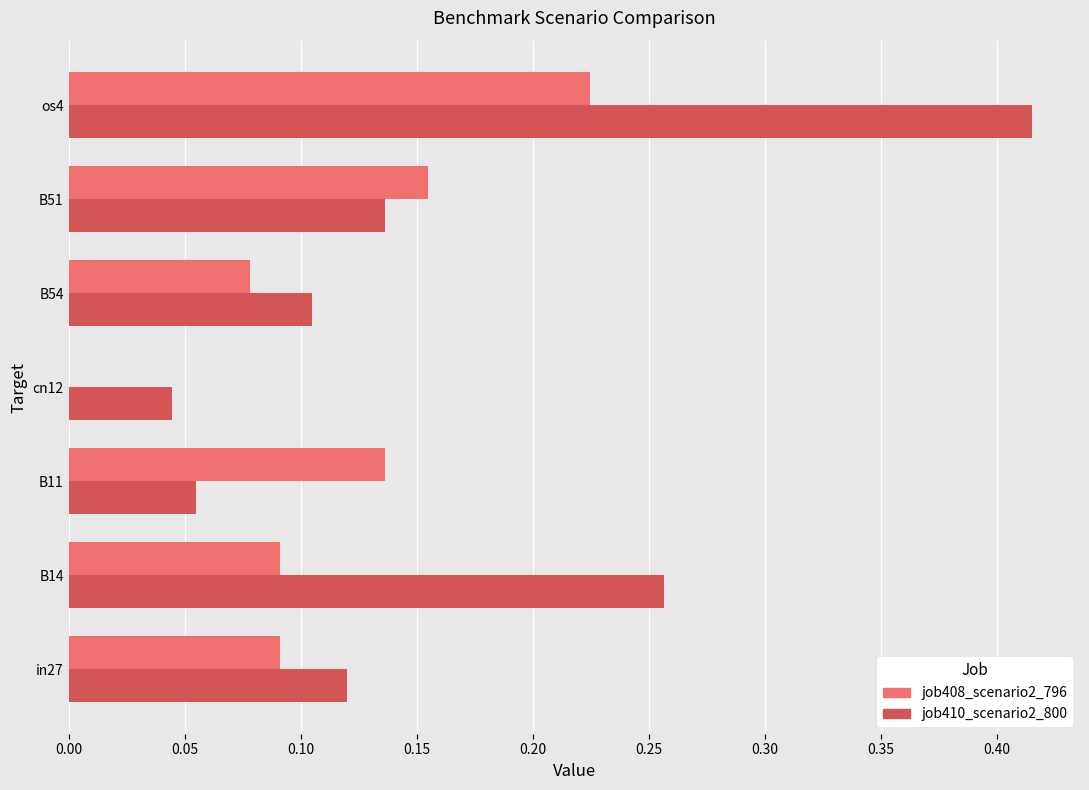

The value of job410_scenario2_800 at B51 is 0.0. True or false?

False